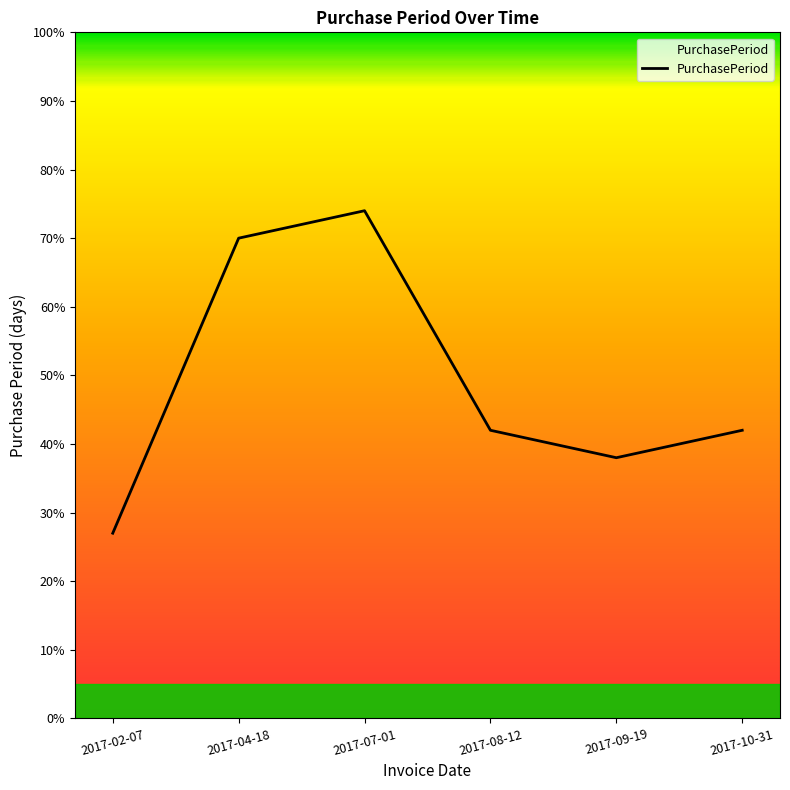

What value does the data have at 2017-02-07?

27